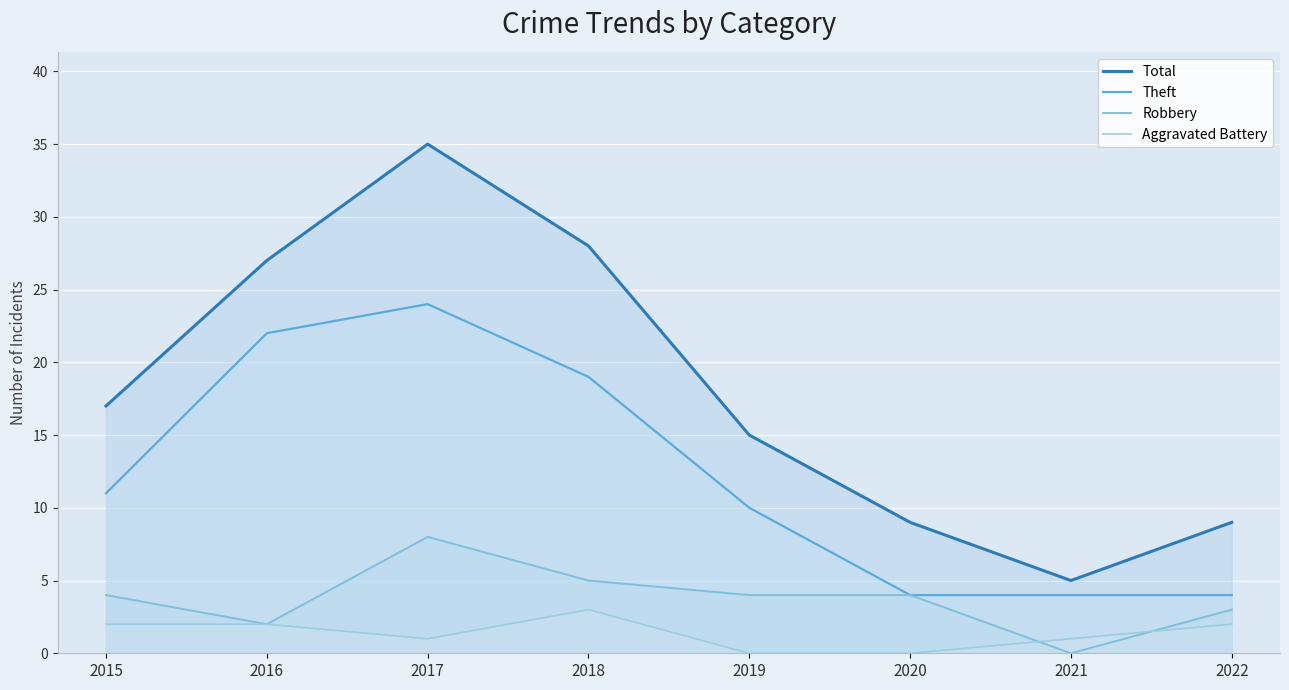

What is the difference between the Aggravated Battery values at 2018 and 2016?

1